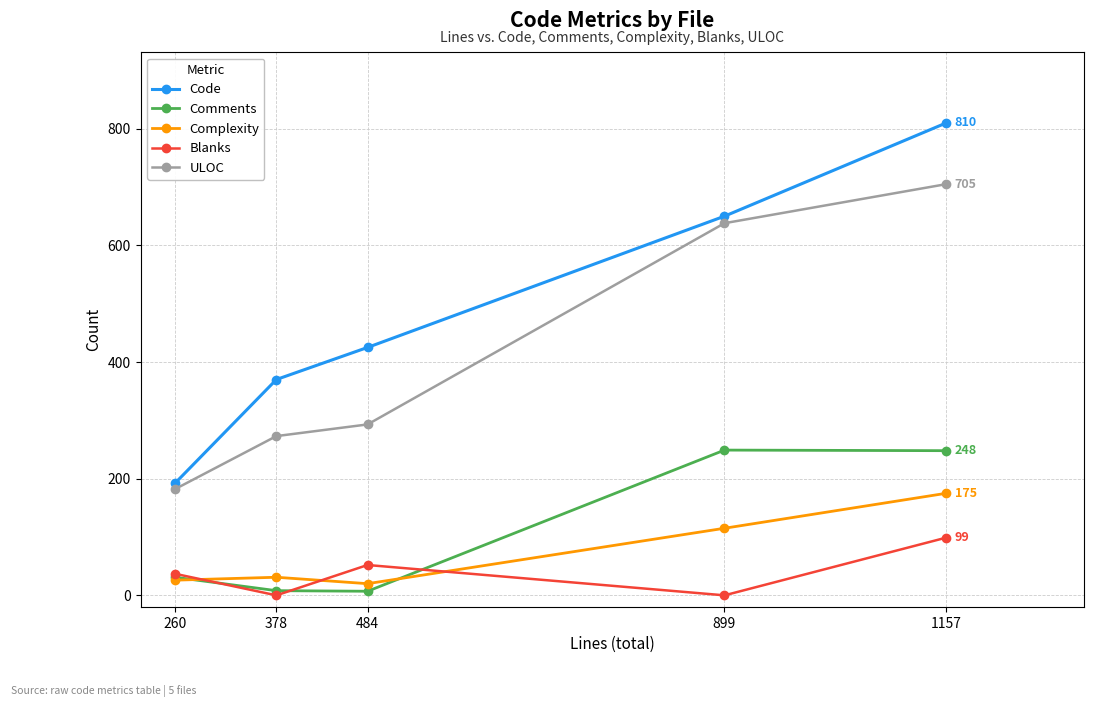

What is the sum of the Complexity values at 484 and 899?

135